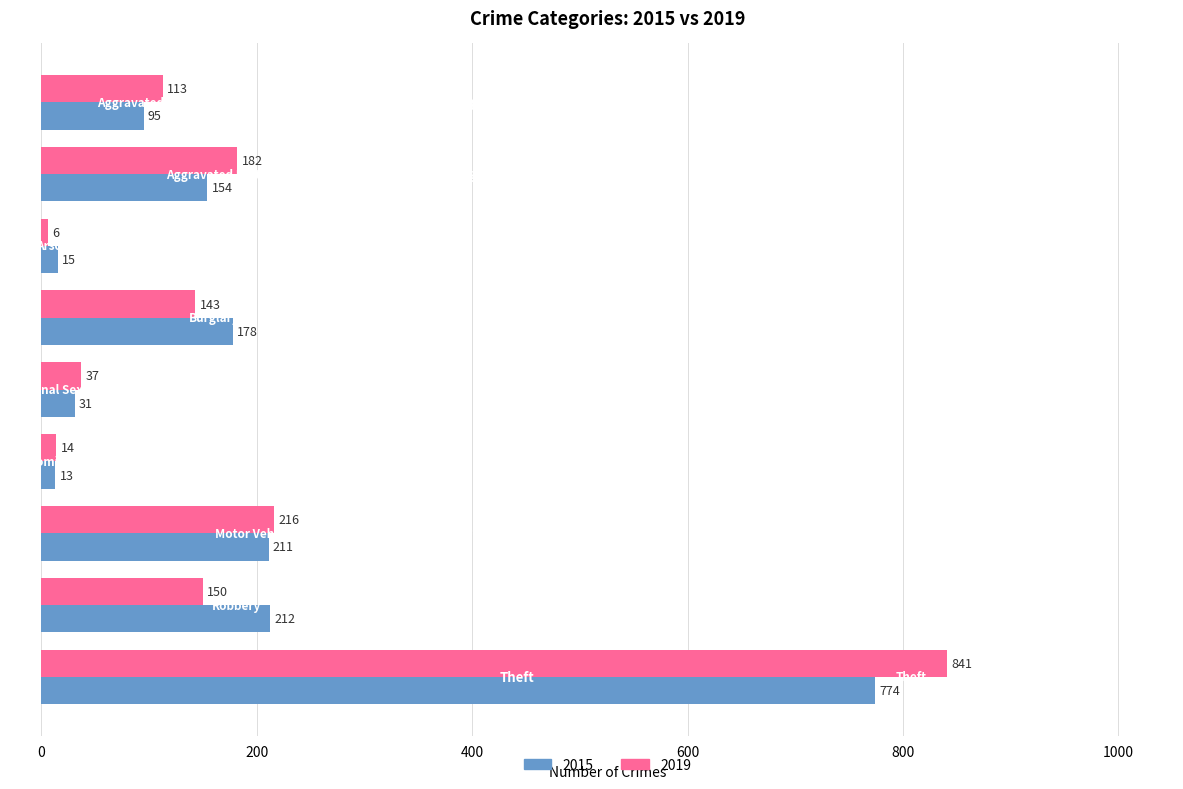

What is the difference between the maximum and minimum values in the 2019 series?

835